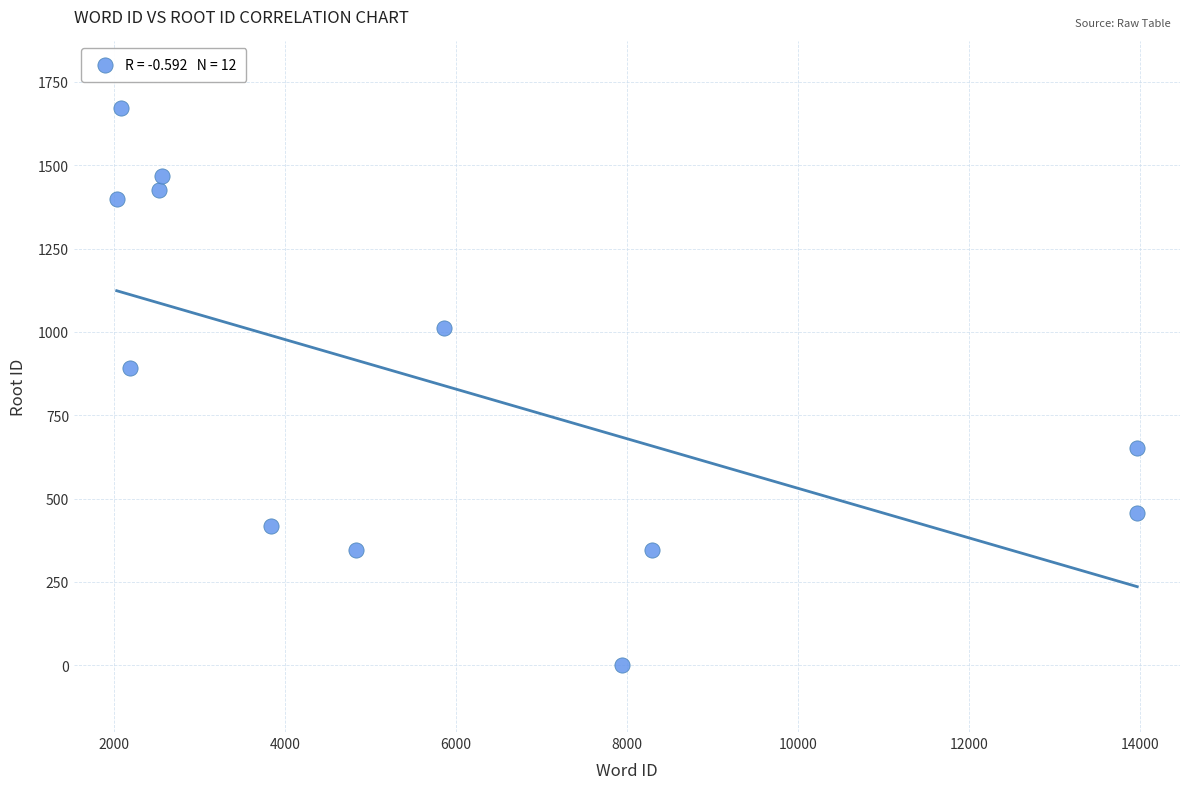

What Y value in the scatter plot is closest to 835?

891